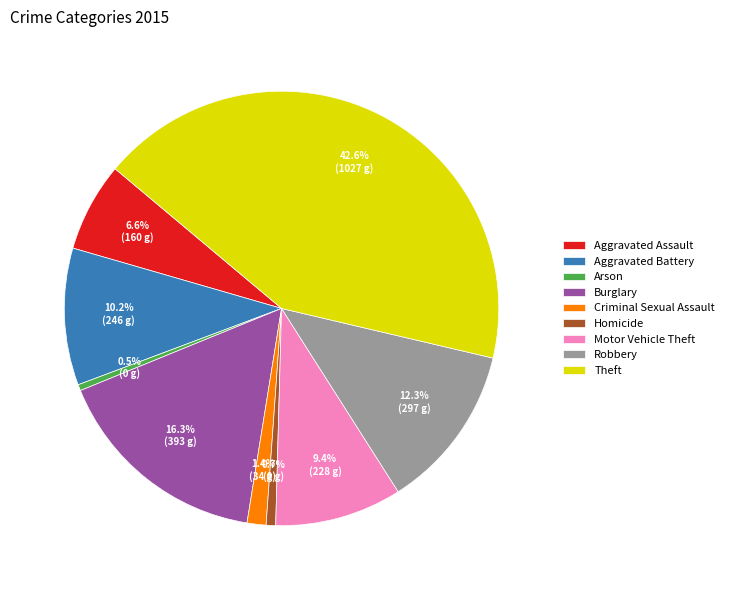

The Arson slice represents 15% of the pie. True or false?

False